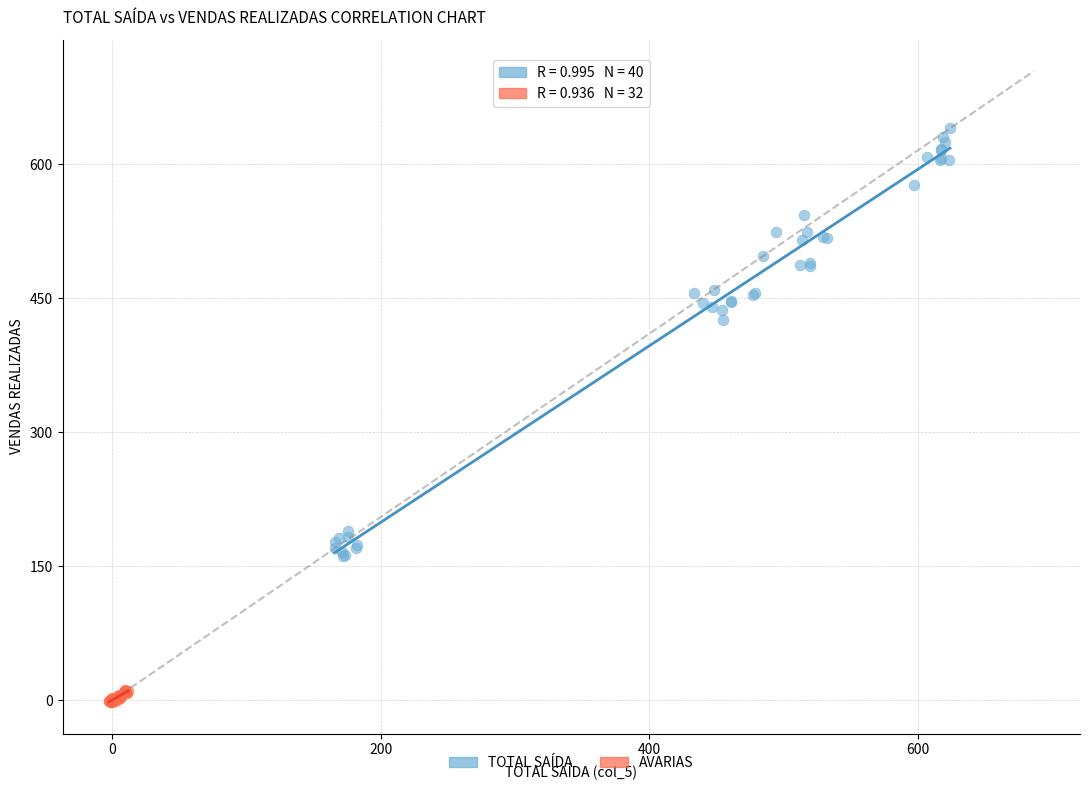

Which series has the largest Y range (max minus min)?

TOTAL SAÍDA